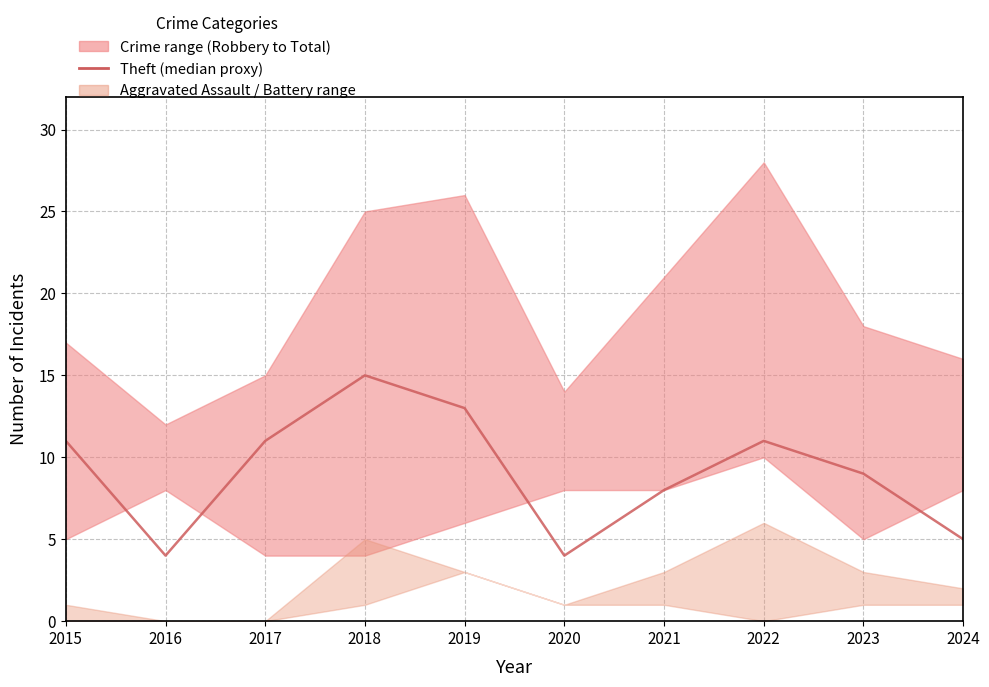

What value does the data have at 2022, to the nearest 5?

10